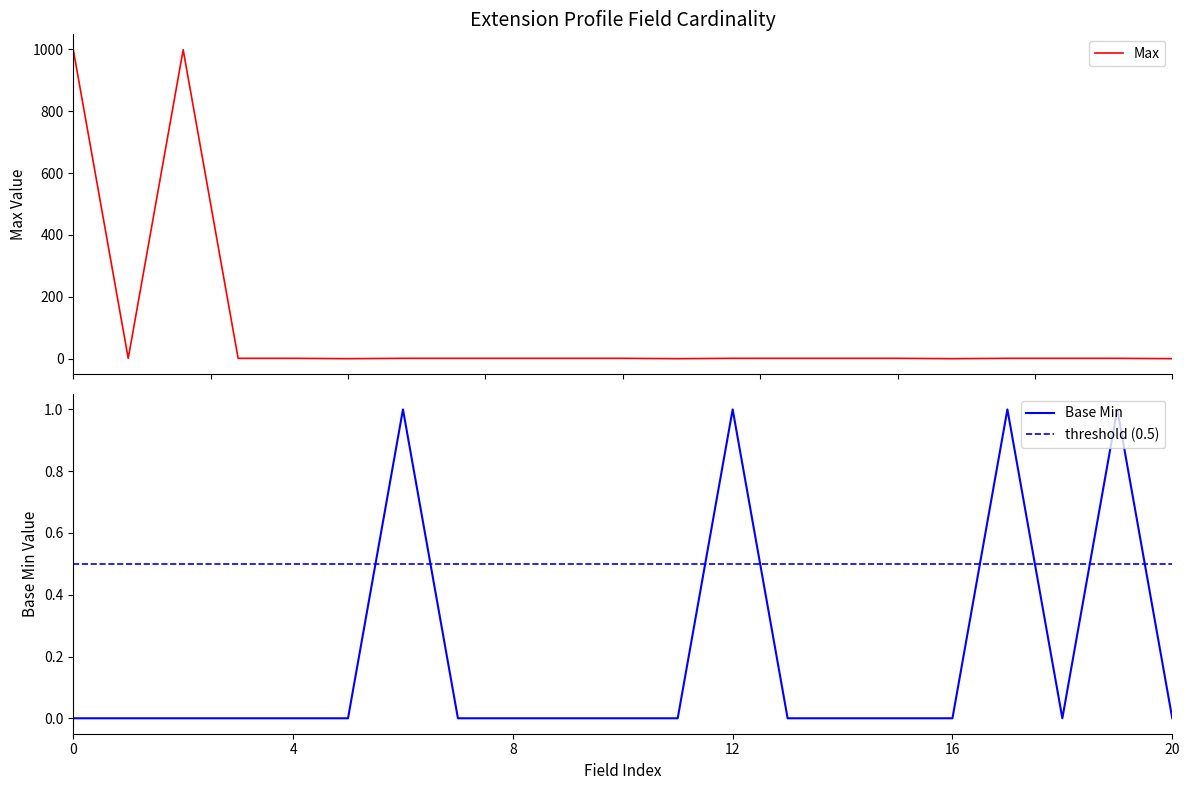

Does the chart display data point markers on the line(s)?

No